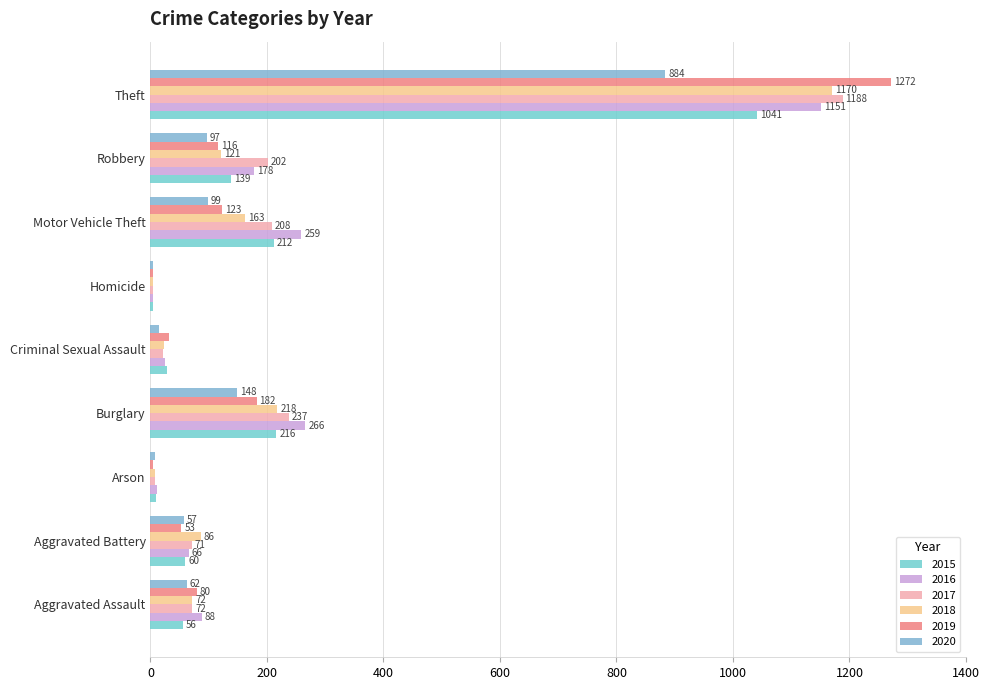

What is the label of the 7th bar from the right?

Arson